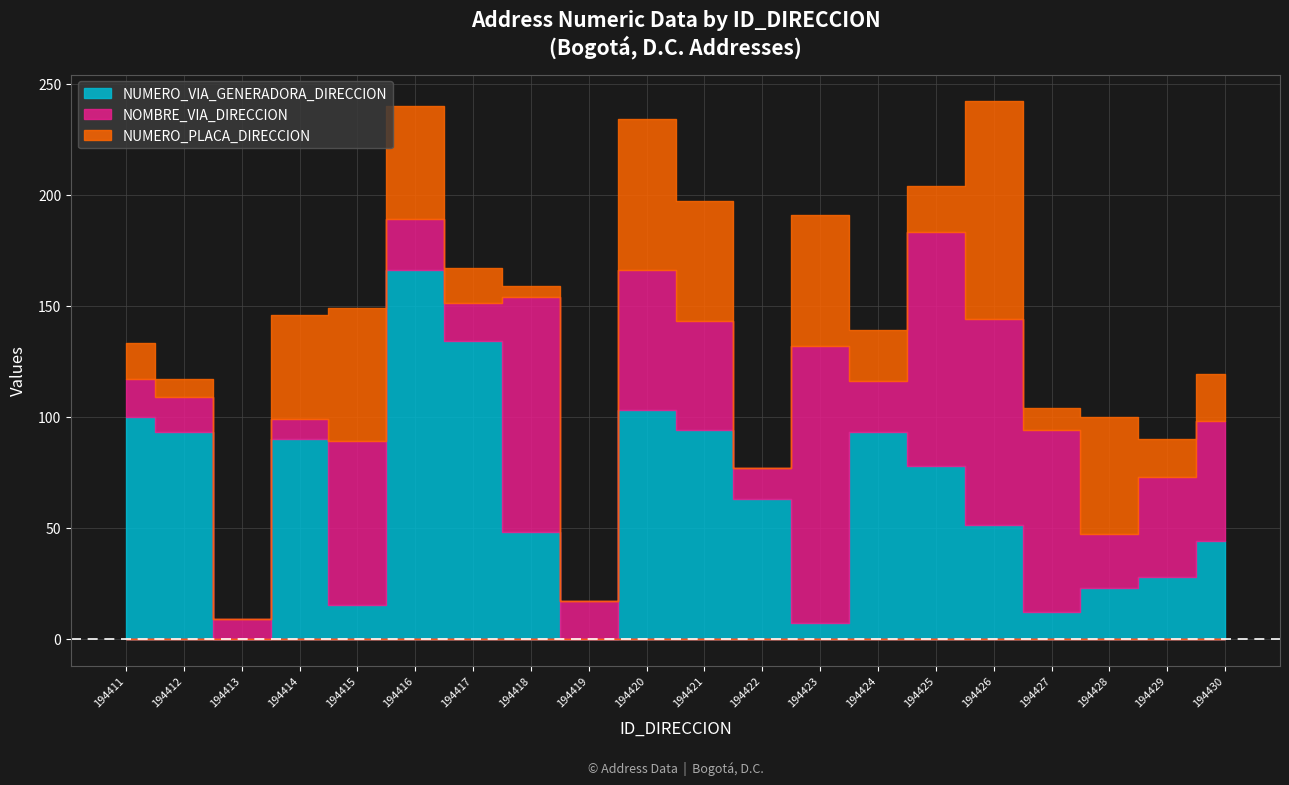

At which category is the sum across all series the highest?

194426